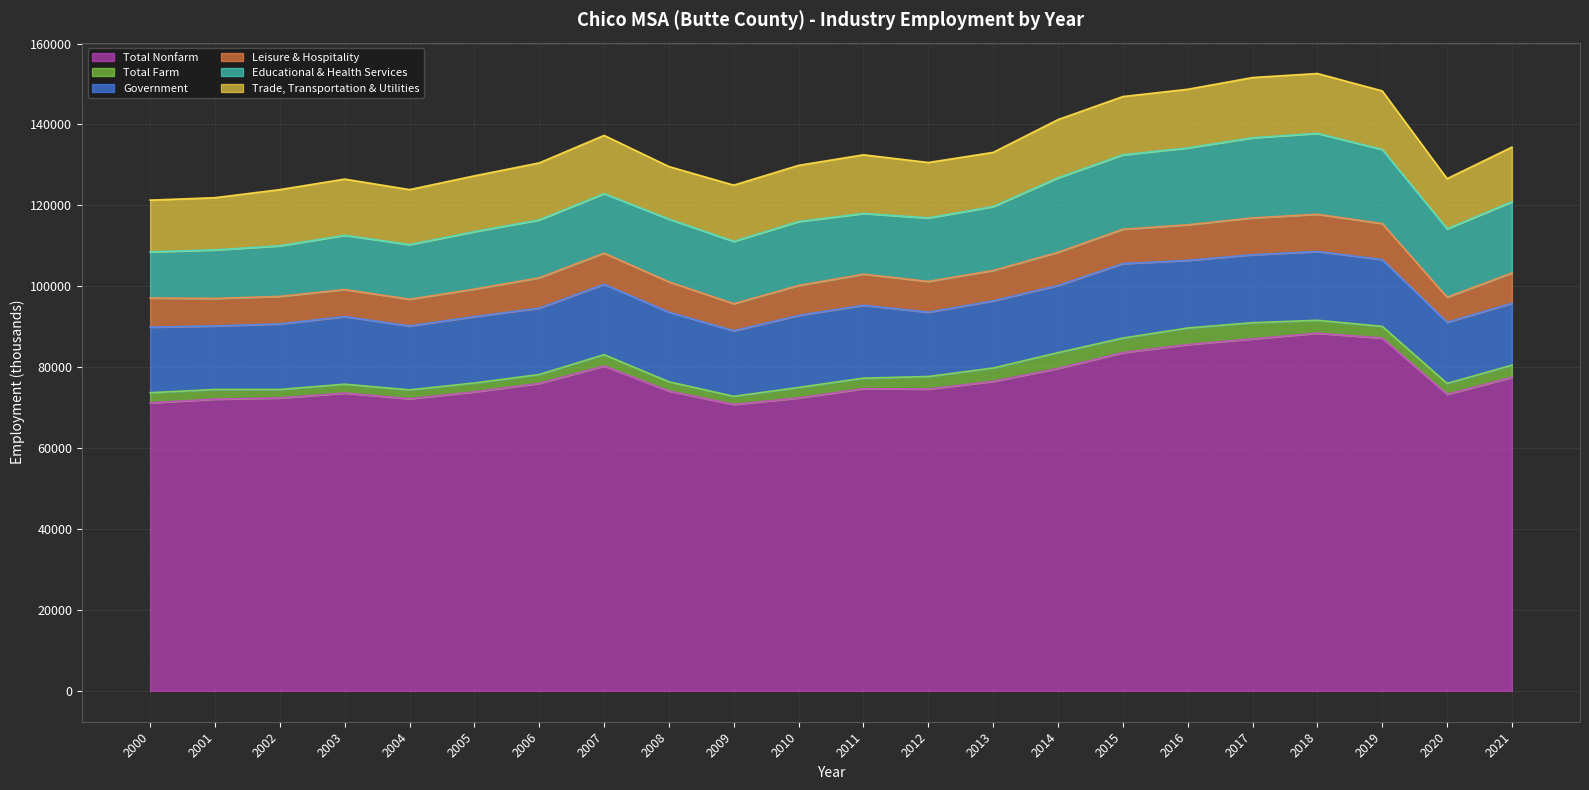

The Total Nonfarm series shows 126808 at 2002. True or false?

False